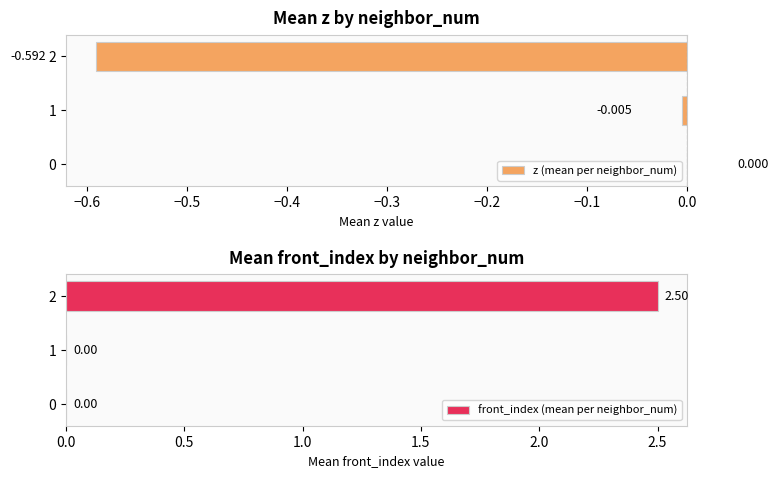

At how many categories does at least one series exceed 1?

1